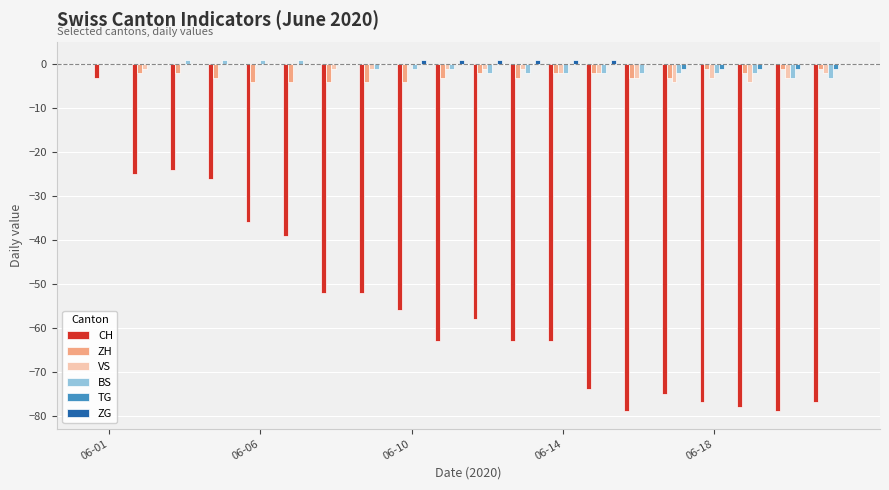

Count the number of data series in this chart.

6